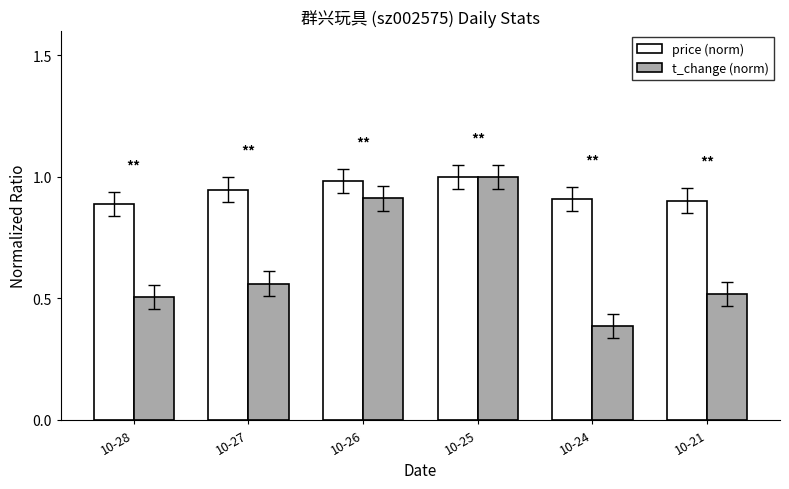

Which series has the widest spread of values?

t_change (norm)